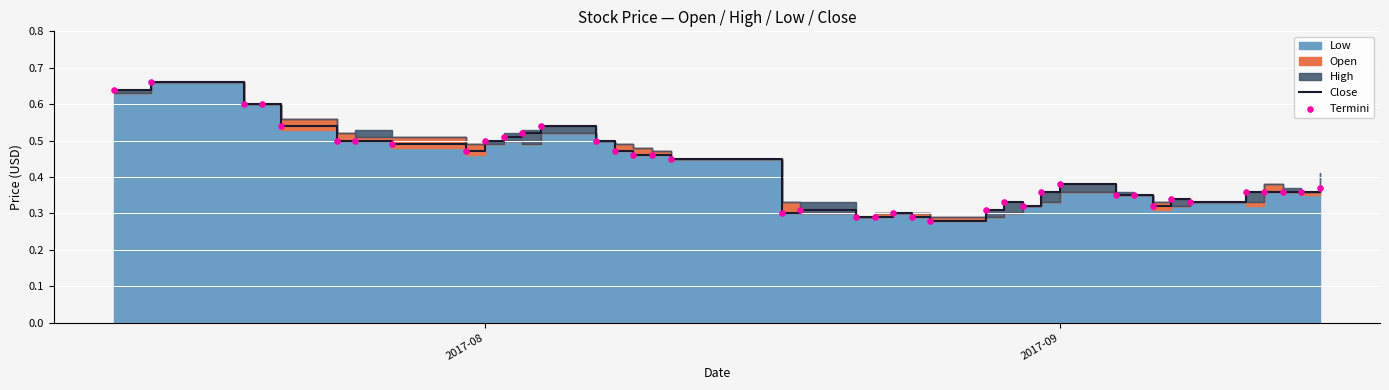

Is the value of Termini at 18 greater than the value of Close at 19?

No